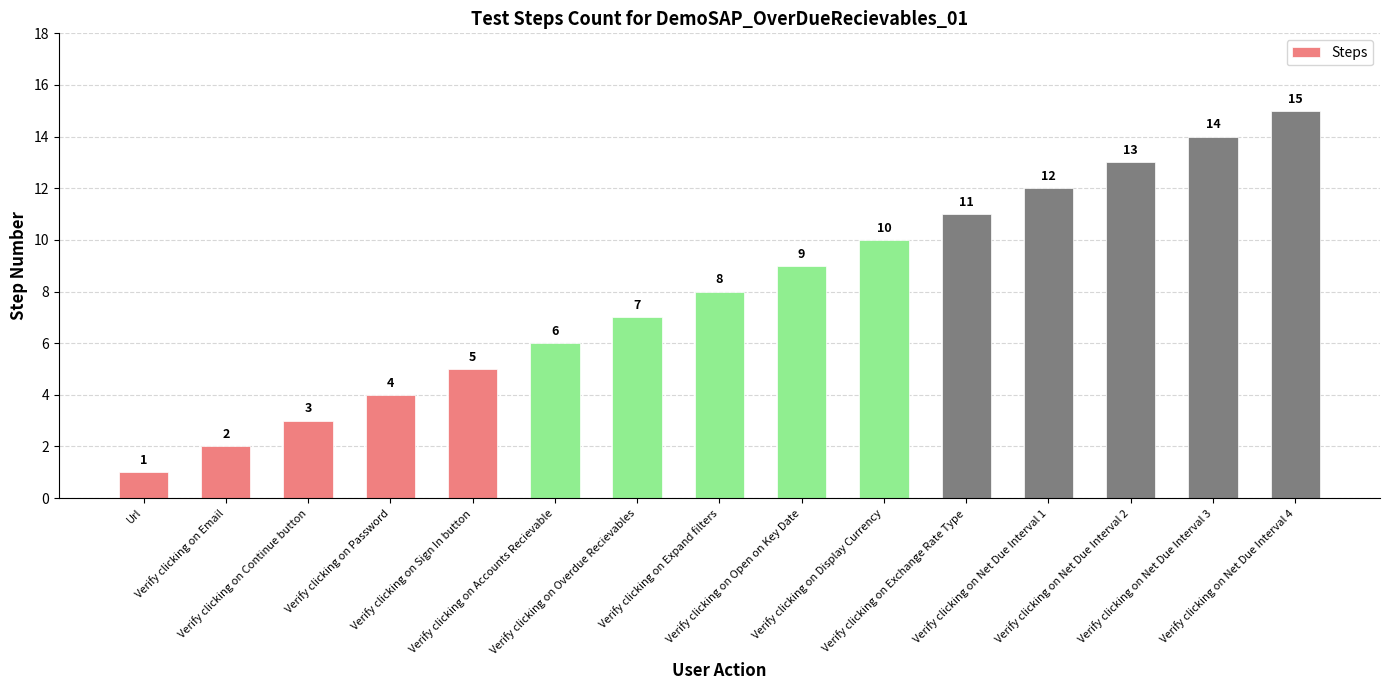

List the labels in order of value, smallest first.

Url, Verify clicking on Email, Verify clicking on Continue button, Verify clicking on Password, Verify clicking on Sign In button, Verify clicking on Accounts Recievable, Verify clicking on Overdue Recievables, Verify clicking on Expand filters, Verify clicking on Open on Key Date, Verify clicking on Display Currency, Verify clicking on Exchange Rate Type, Verify clicking on Net Due Interval 1, Verify clicking on Net Due Interval 2, Verify clicking on Net Due Interval 3, Verify clicking on Net Due Interval 4